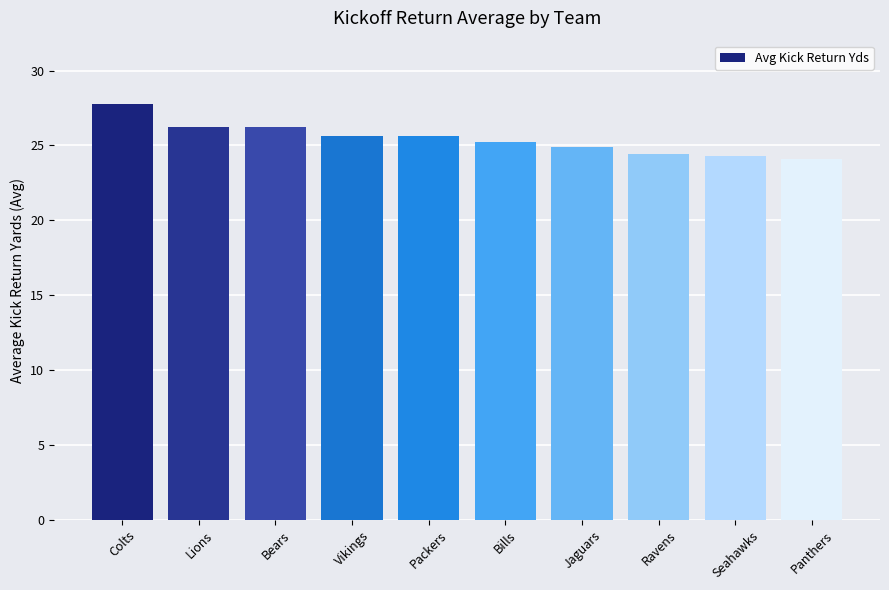

Are the bars horizontal?

No